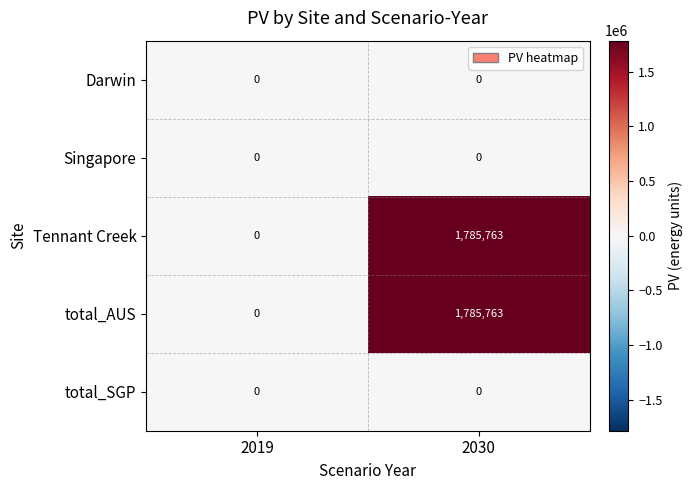

Reading left to right, transcribe all the data shown in this chart.

Darwin: 0	0
Singapore: 0	0
Tennant Creek: 0	1785763
total_AUS: 0	1785763
total_SGP: 0	0